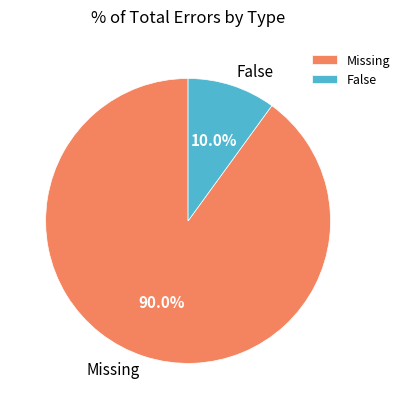

Which category accounts for the majority?

Missing